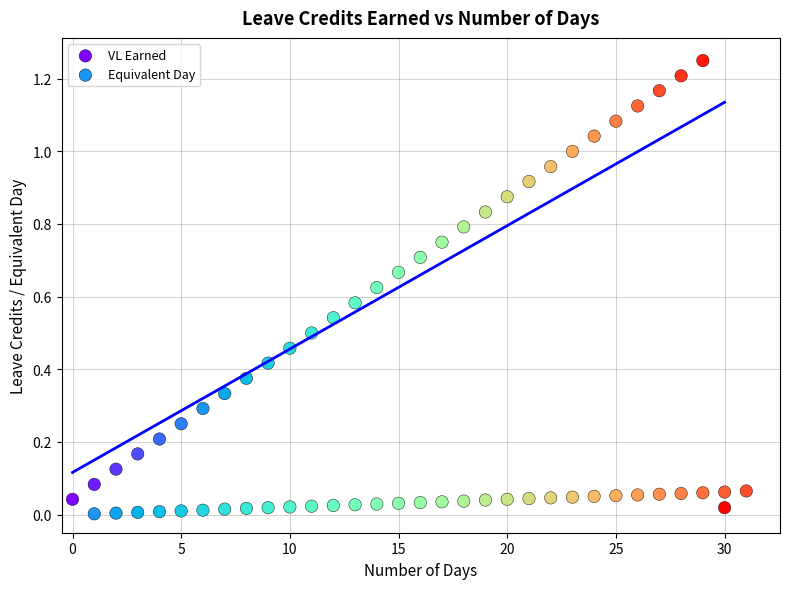

Which series has the largest Y range (max minus min)?

VL Earned